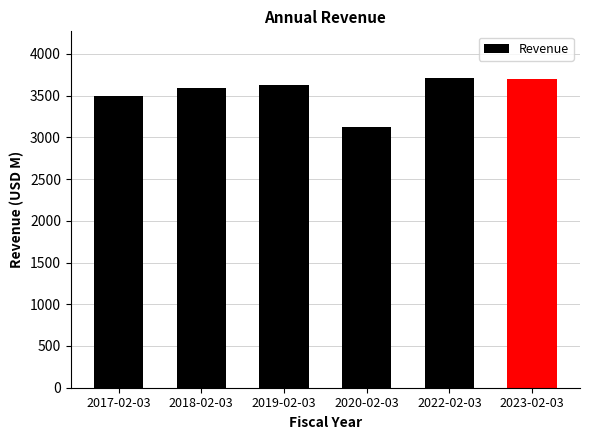

At which label does the data first exceed 3623?

2019-02-03